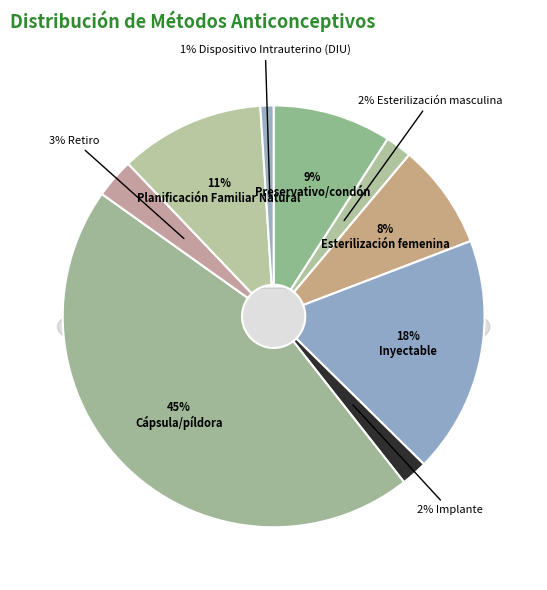

True or false: Implante accounts for 2% of the total.

True